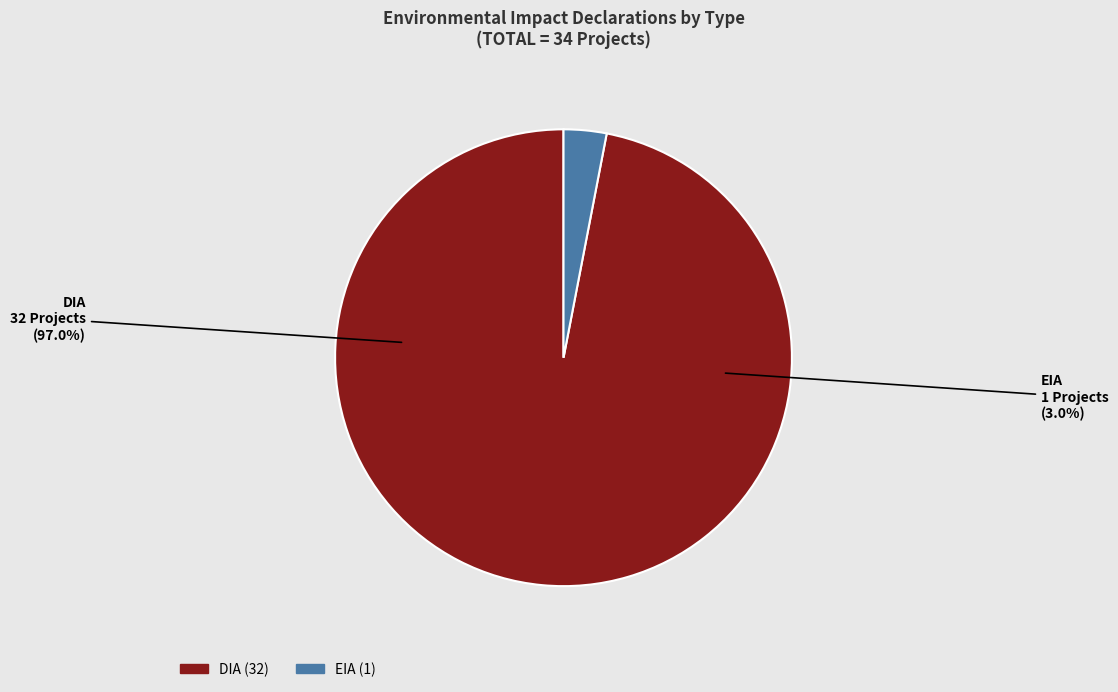

Is EIA the majority of the pie?

No